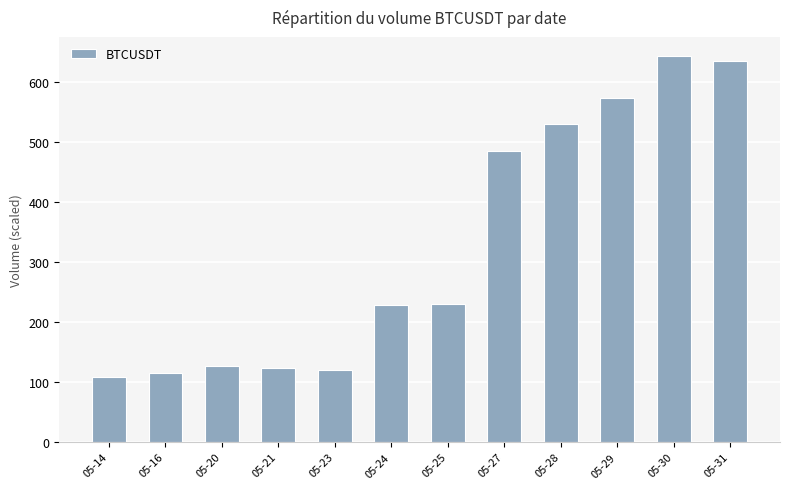

What is the difference between the maximum and minimum values?

534.3